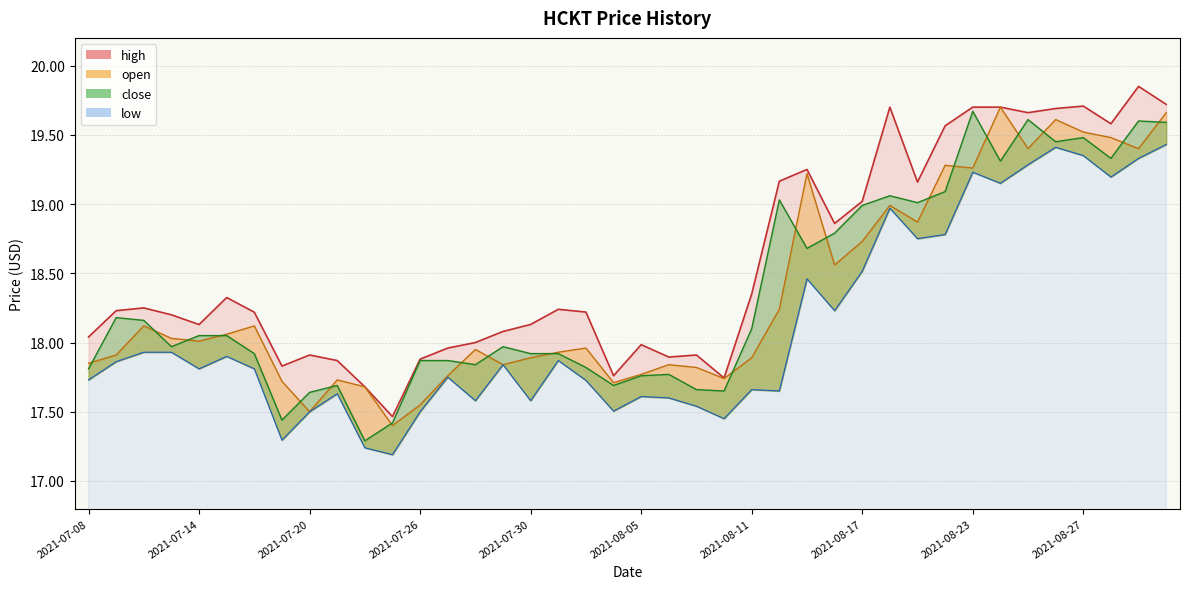

The low series shows 19.2 at 2021-08-23. True or false?

True